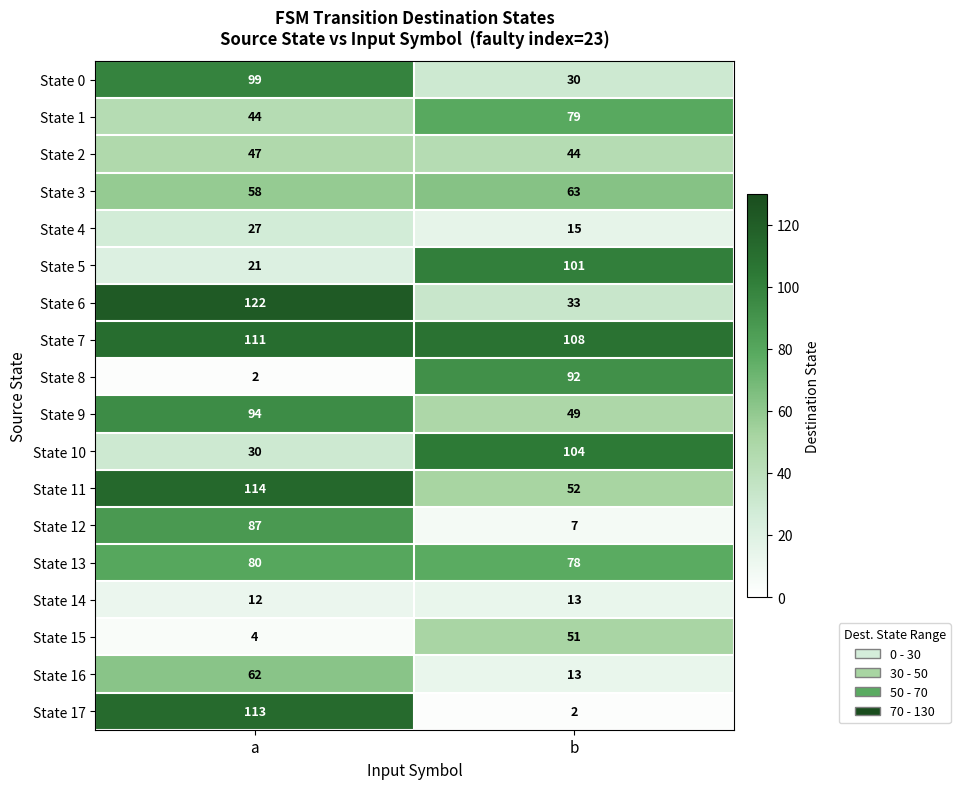

Rank the series at a from lowest to highest value.

State 8, State 15, State 14, State 5, State 4, State 10, State 1, State 2, State 3, State 16, State 13, State 12, State 9, State 0, State 7, State 17, State 11, State 6